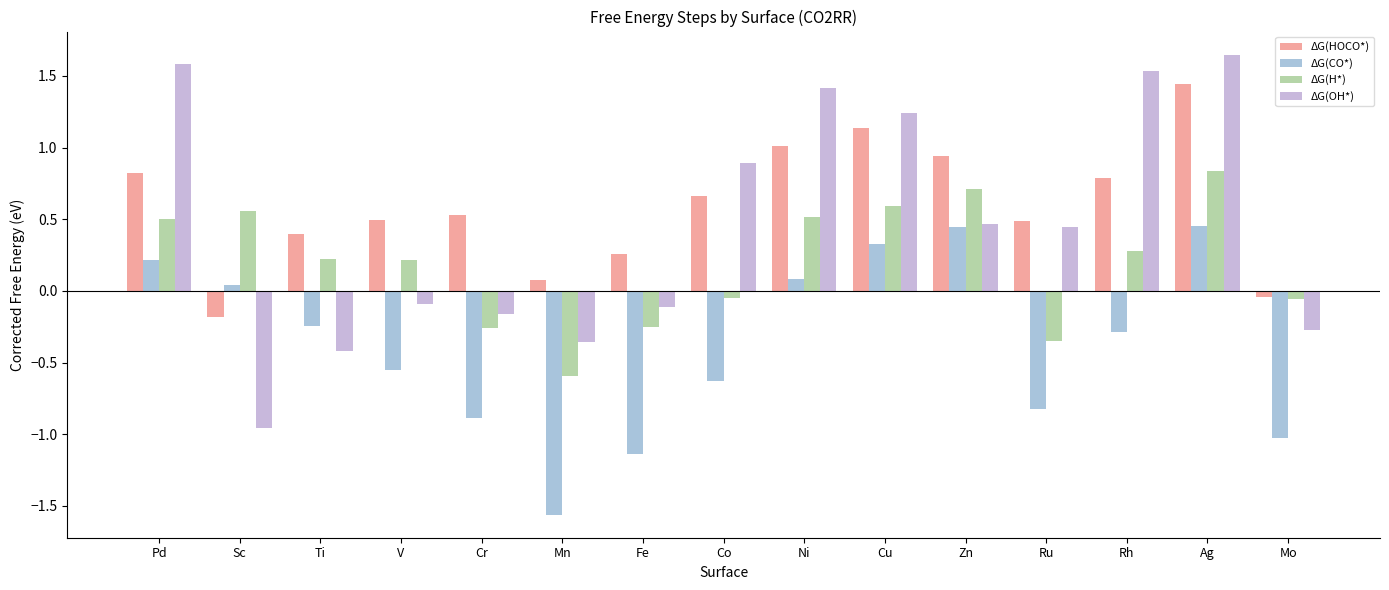

How many positive values does the ΔG(OH*) series have?

8